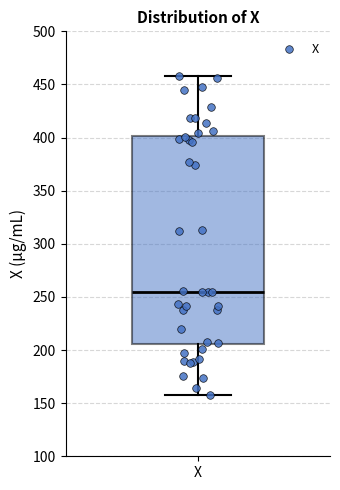

Transcribe this box plot: give where the median line is, the range the box spans, and where the two whiskers end, as read against the y-axis. The values are not printed on the chart, so give them approximately, as read against the axis.

median 255, box 205 to 400, whiskers 160 to 460